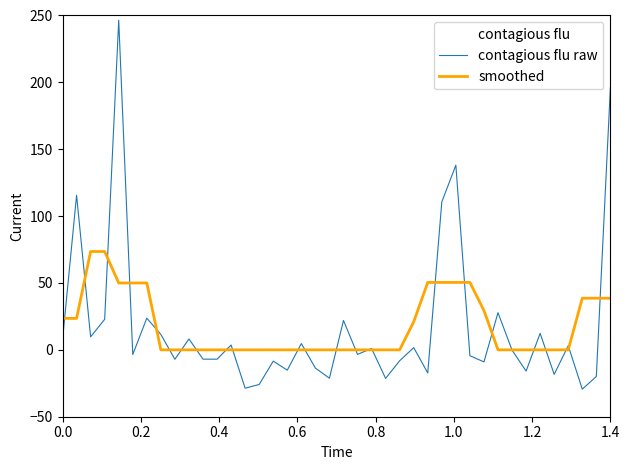

What is the difference between the maximum and second lowest values in the contagious flu raw series?

275.2